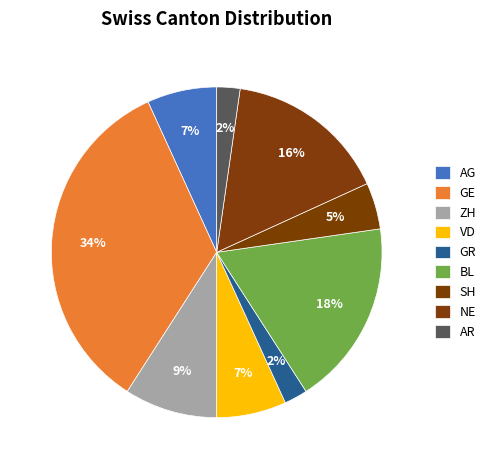

Does GE account for over 50% of the chart?

No